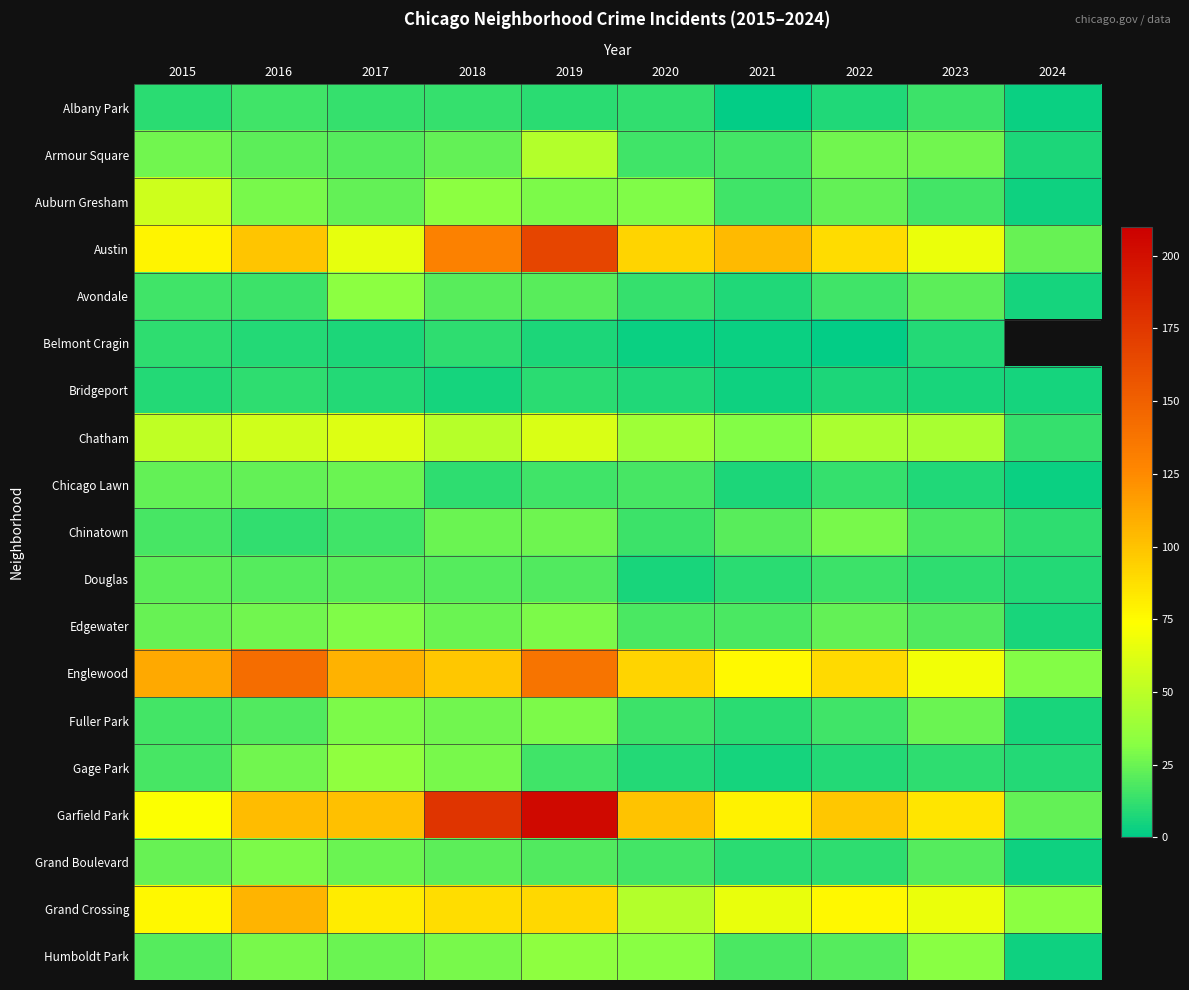

Is it true that Humboldt Park equals 20.0 at 2015?

True